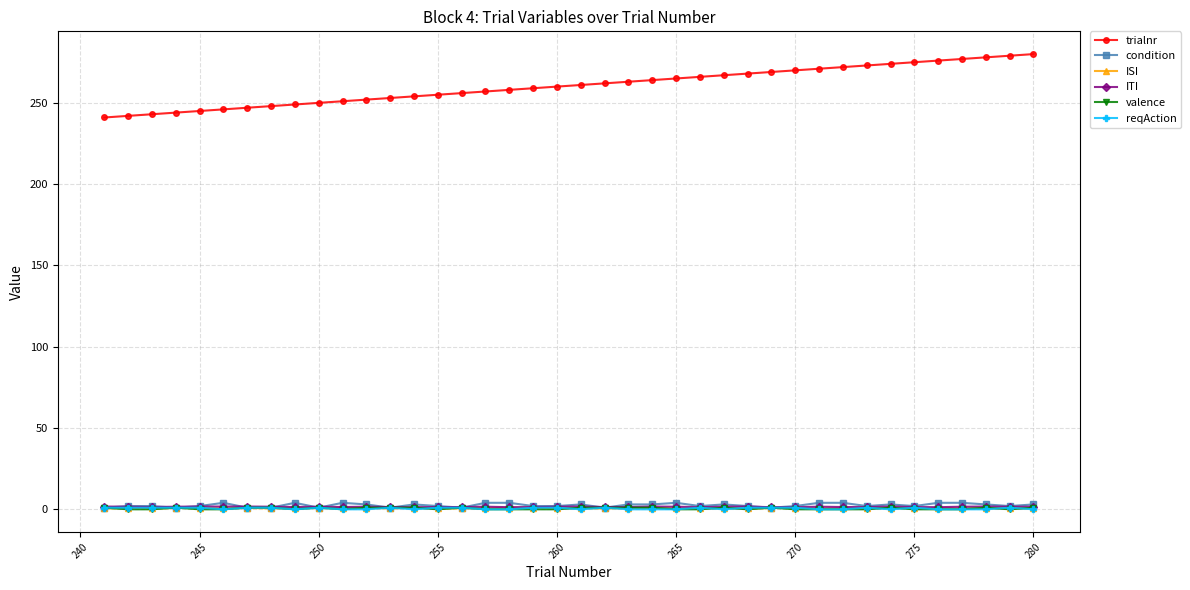

True or false: trialnr and valence cross at least once.

False